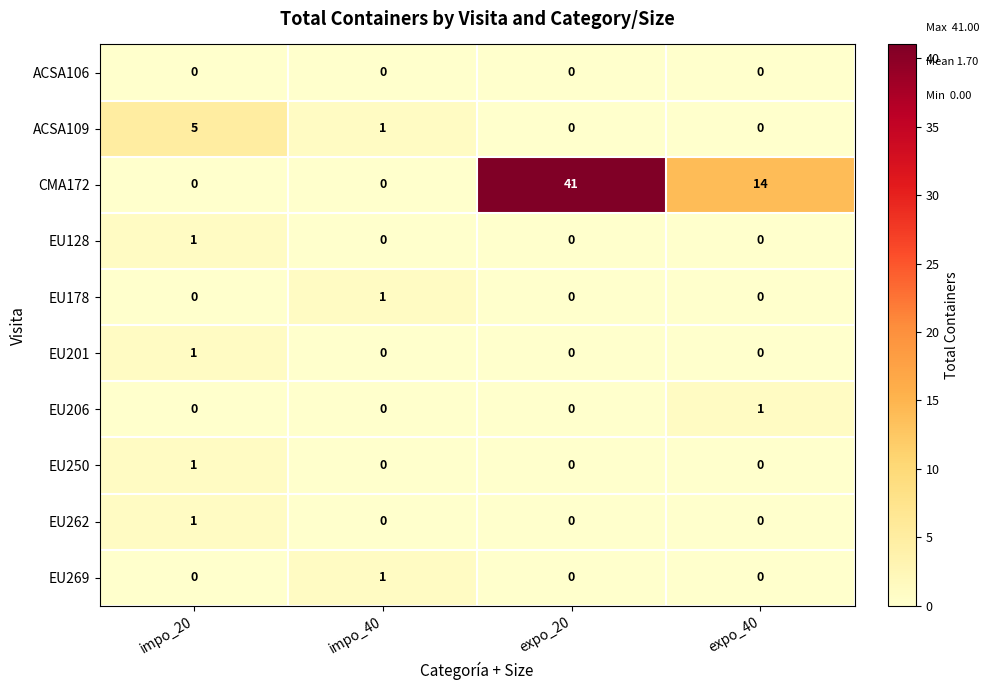

The EU250 series shows 1 at impo_20. True or false?

True